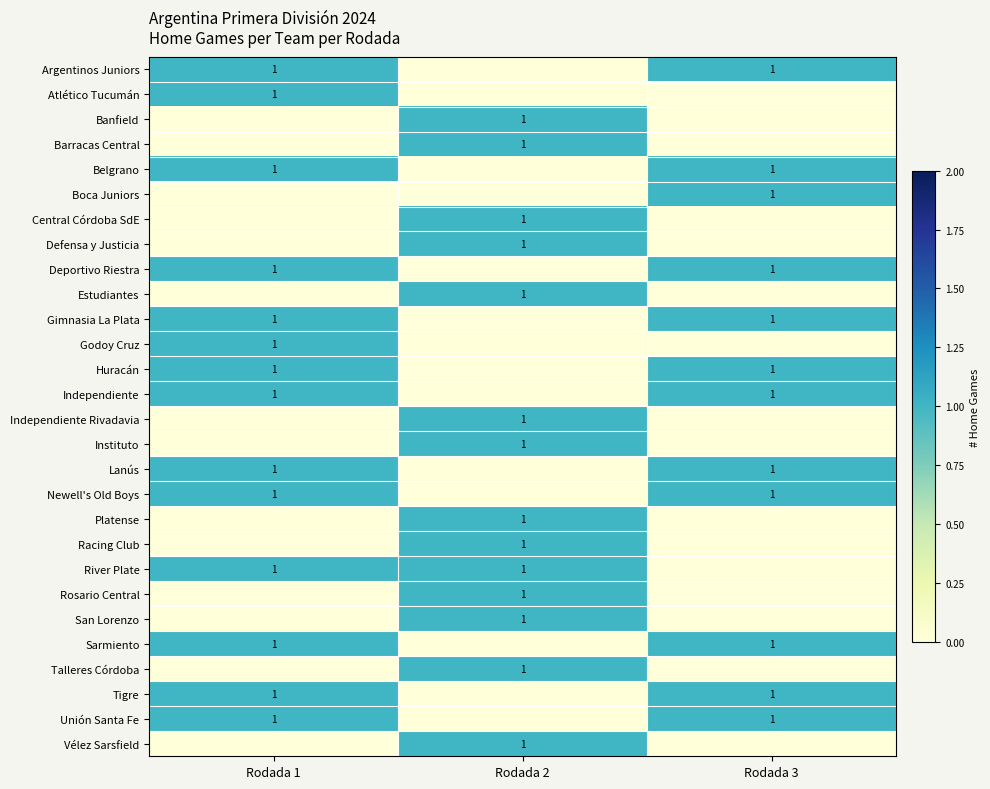

Which has a higher value, Rodada 3 or Rodada 2?

Rodada 3